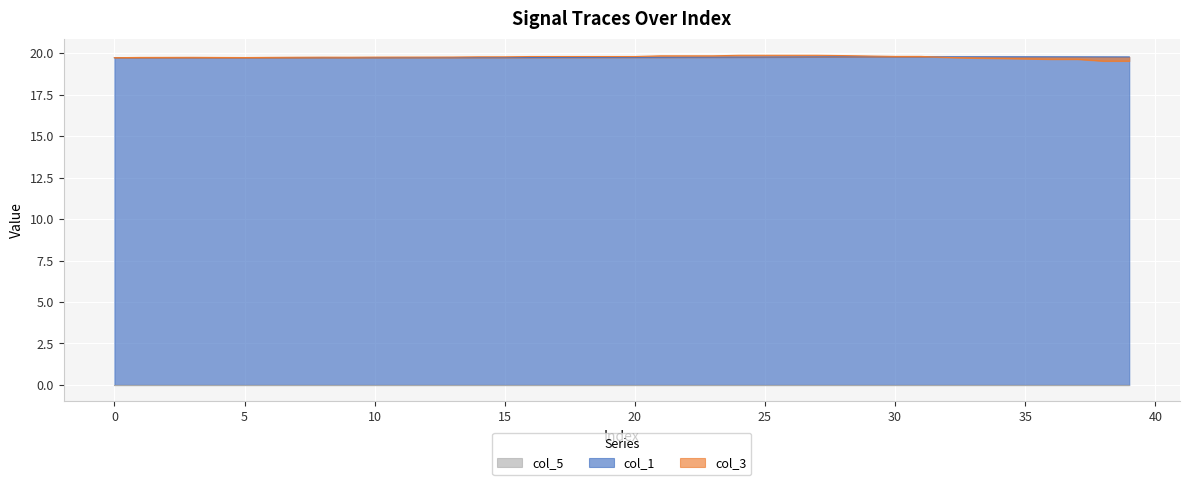

The value of col_3 at 30 is 35.0. True or false?

False